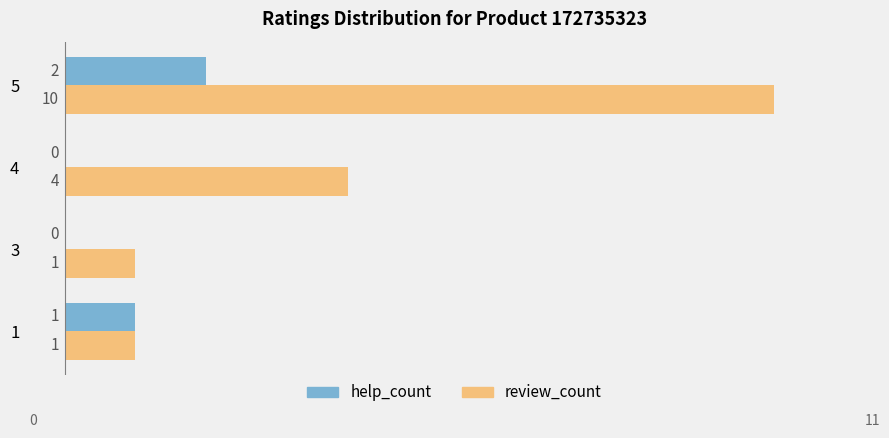

Where is help_count nearest to the value 1?

1